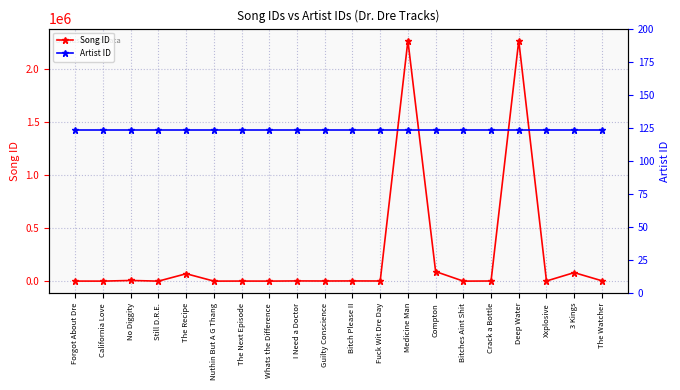

At which category is the sum across all series the highest?

Medicine Man